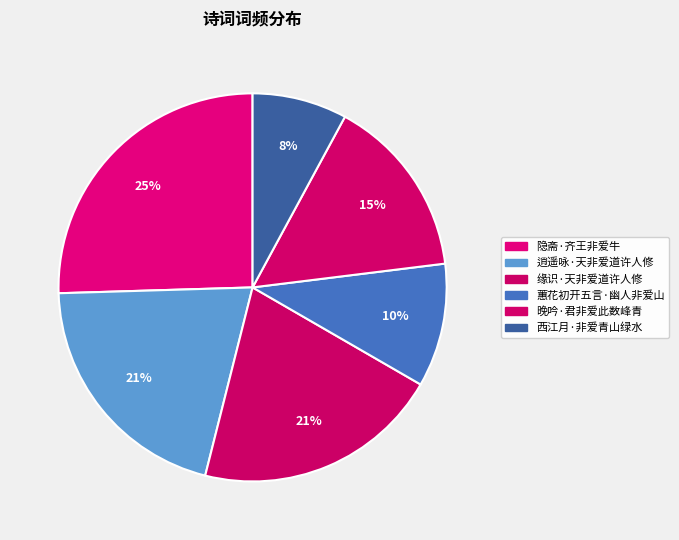

What is the smallest slice in the pie chart?

西江月·非爱青山绿水